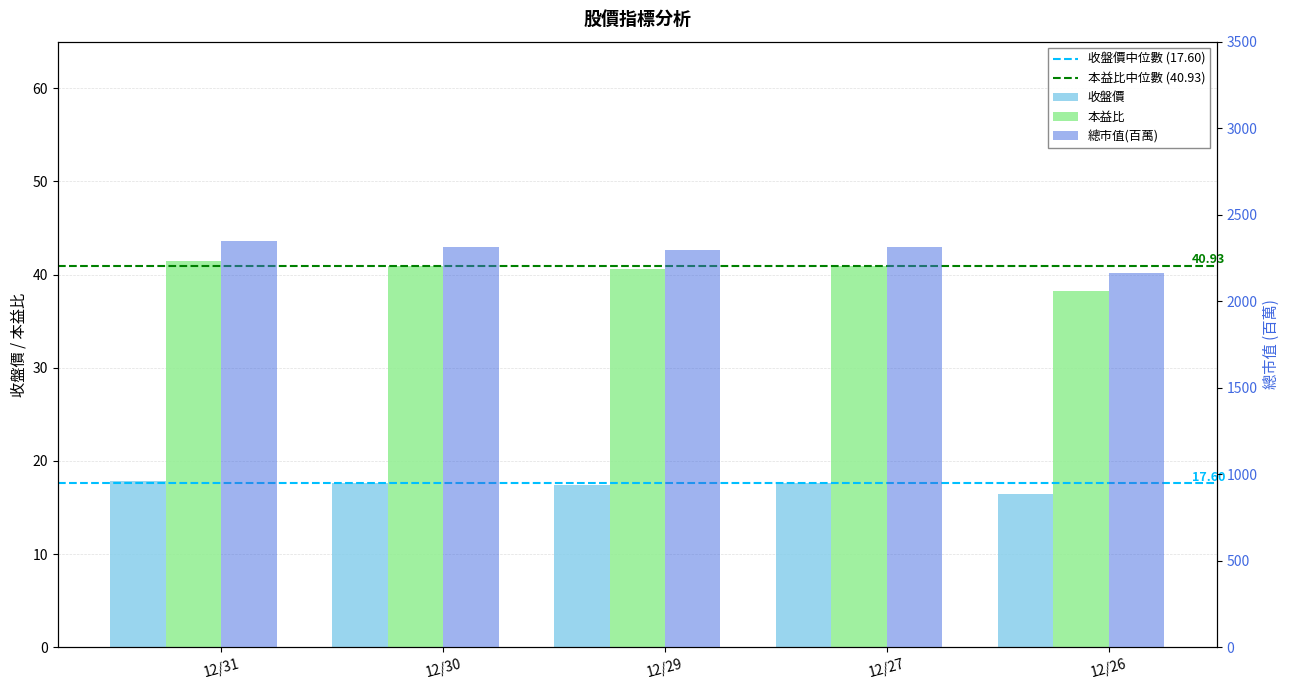

What is the spread (max minus min) of values at 12/31?

2329.2